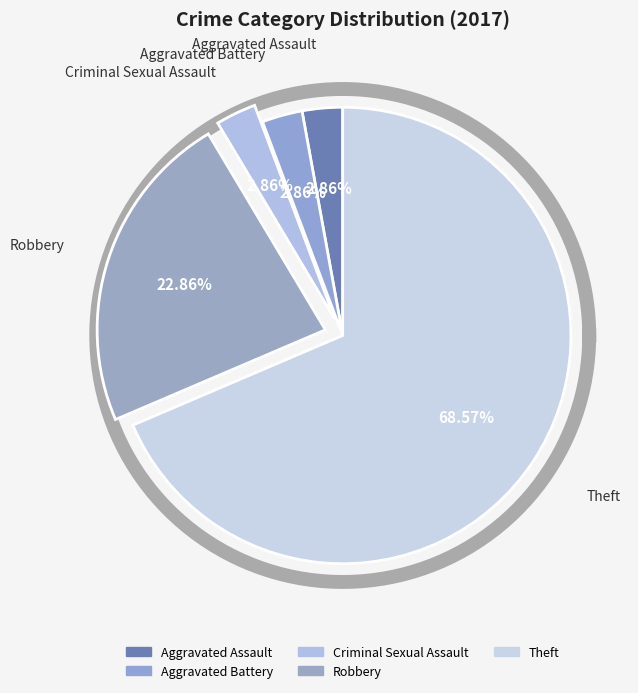

The Aggravated Assault slice represents 1% of the pie. True or false?

False